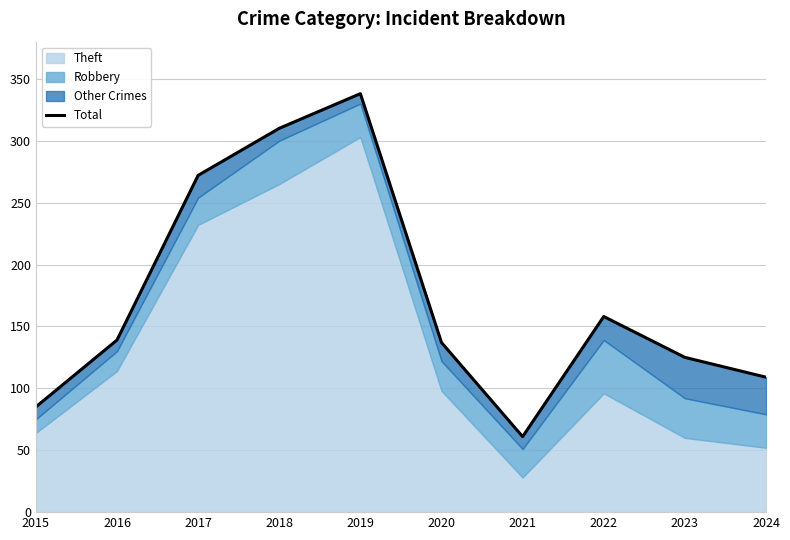

Does the chart display data point markers on the line(s)?

No